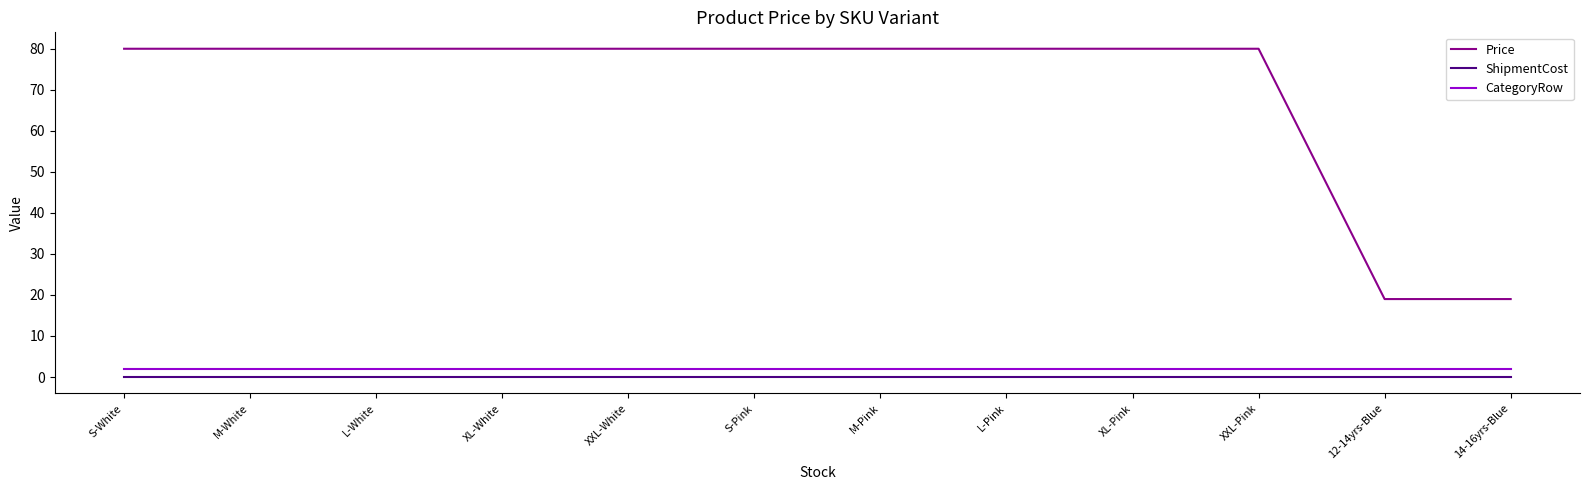

Reading right to left, what are all the values shown in this chart?

Price: 19	19	80	80	80	80	80	80	80	80	80	80
ShipmentCost: 0	0	0	0	0	0	0	0	0	0	0	0
CategoryRow: 2	2	2	2	2	2	2	2	2	2	2	2